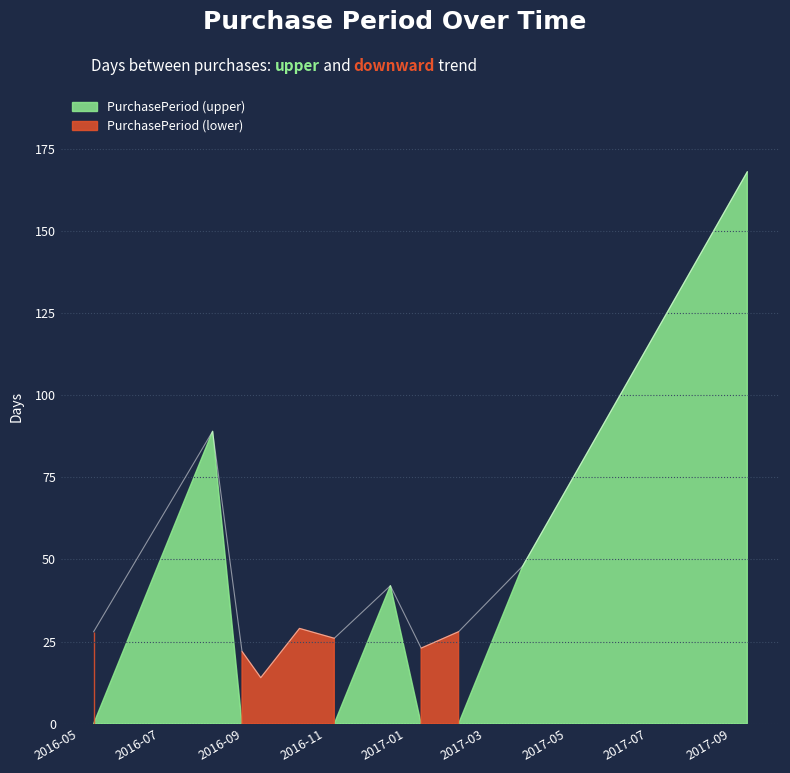

What is the label of the 1st point from the right?

2017-09-13